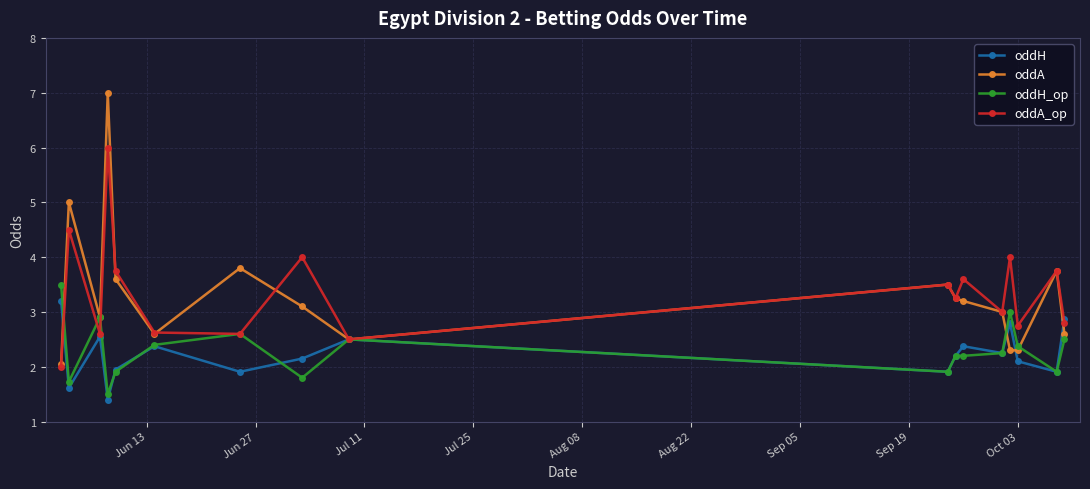

Which series ends up on top after the final intersection of oddH_op and oddA?

oddA